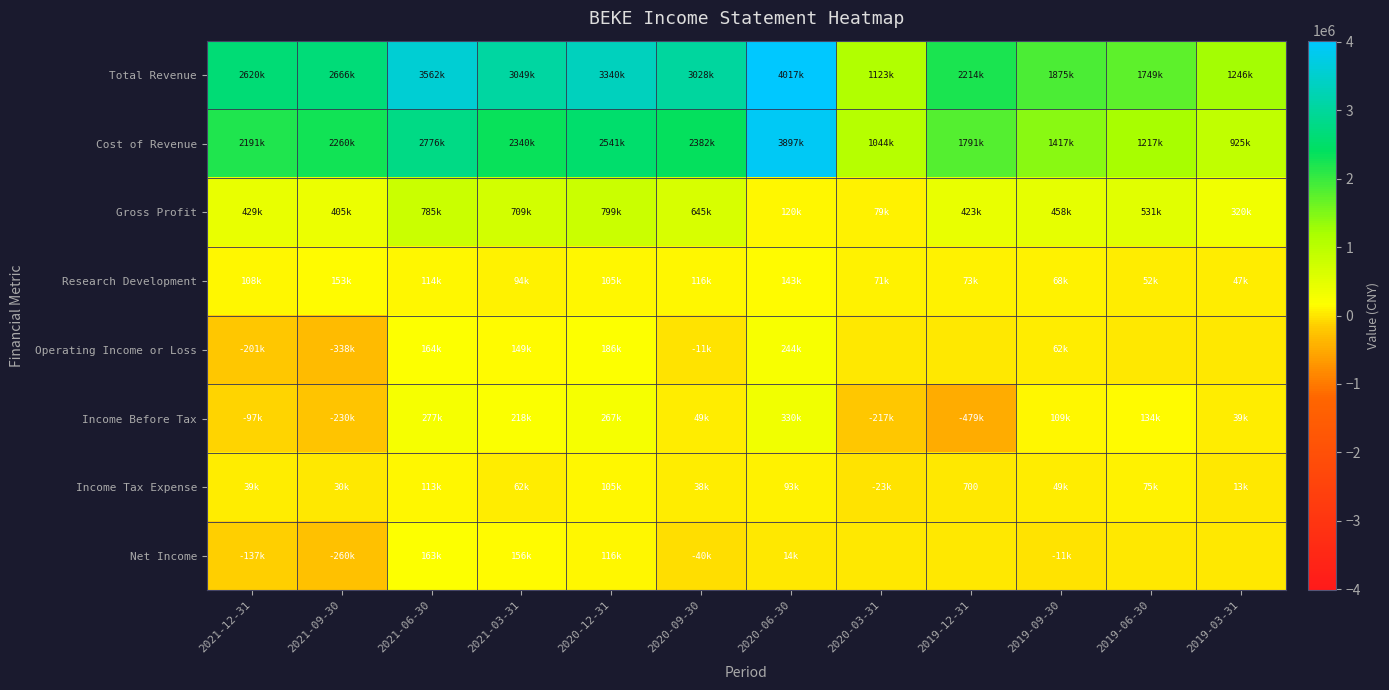

True or false: Research Development has a value of 94000 at 2021-03-31.

True